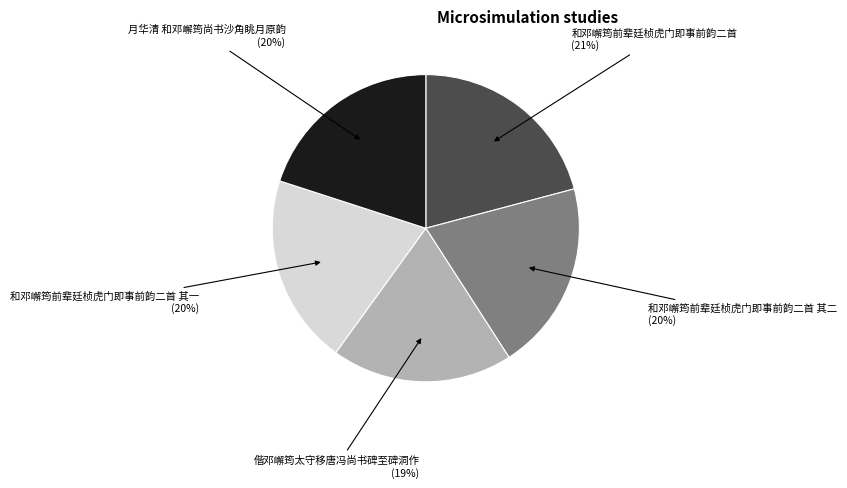

Is there a majority slice in this chart?

No